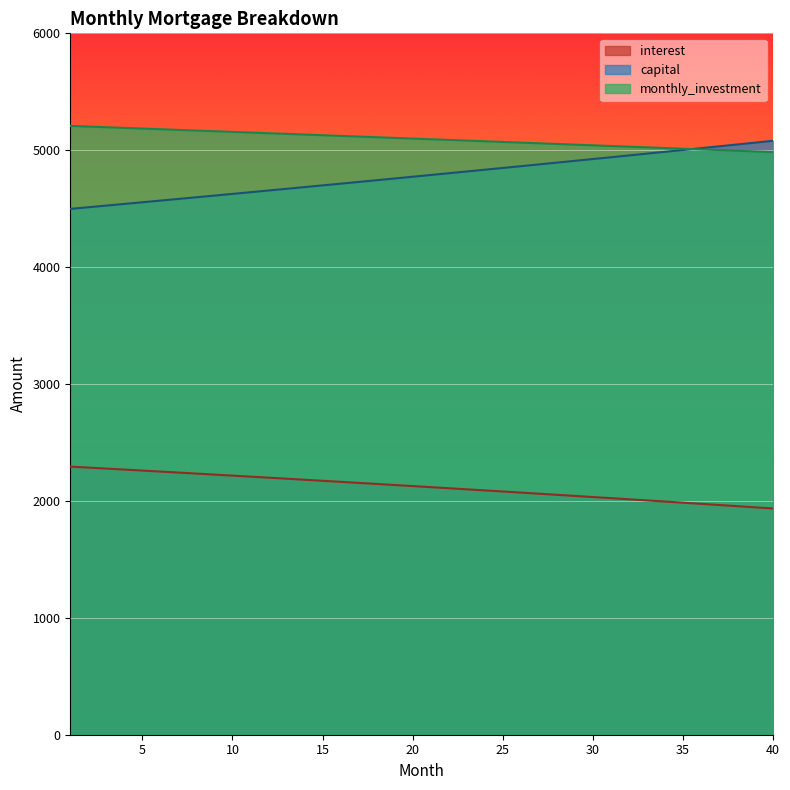

At which label does interest first exceed 2127?

1